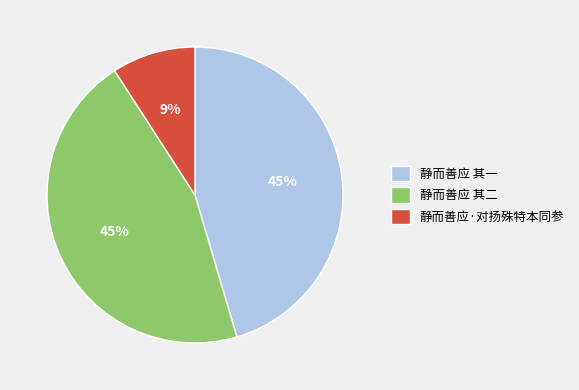

The 静而善应 其二 slice represents 51% of the pie. True or false?

False